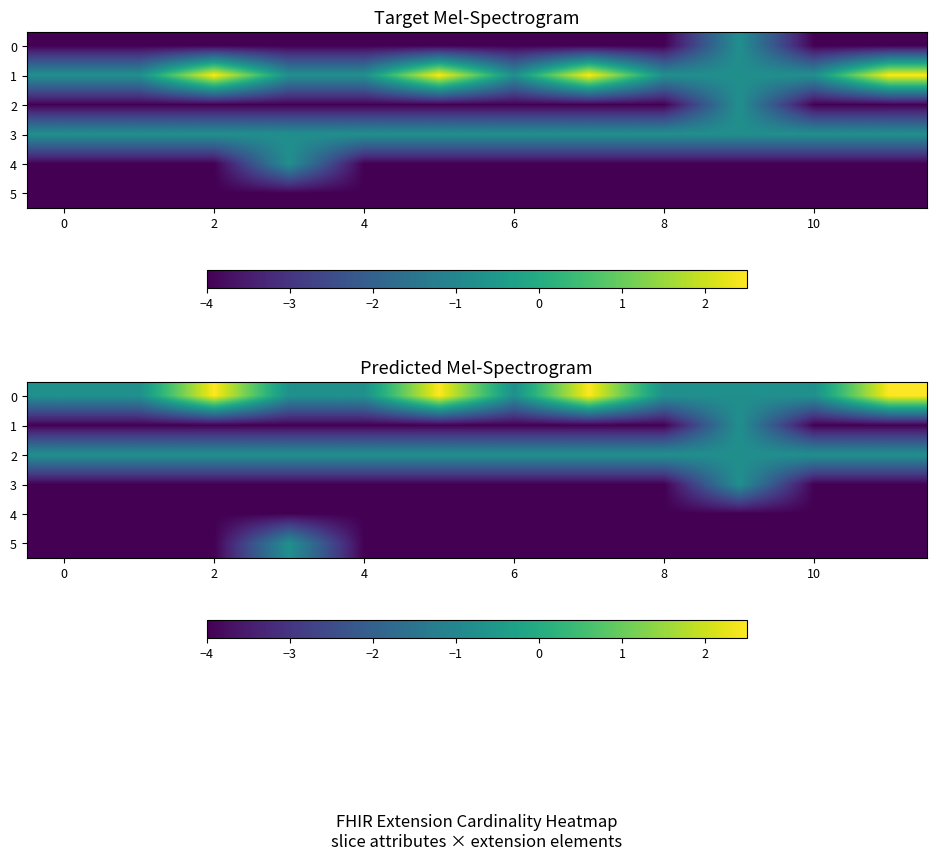

The 5 series shows -4.0 at 2. True or false?

True